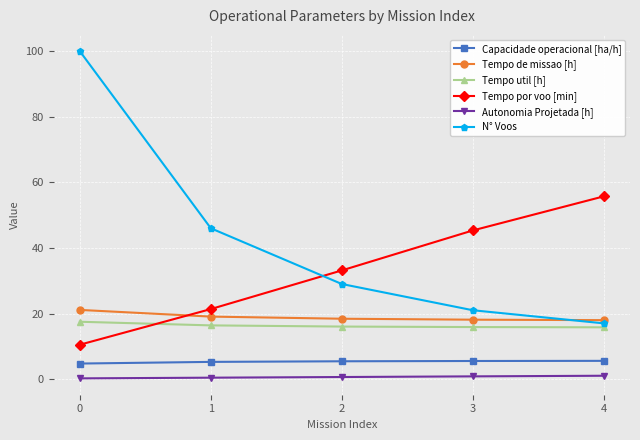

What is the maximum value for N° Voos?

100.0